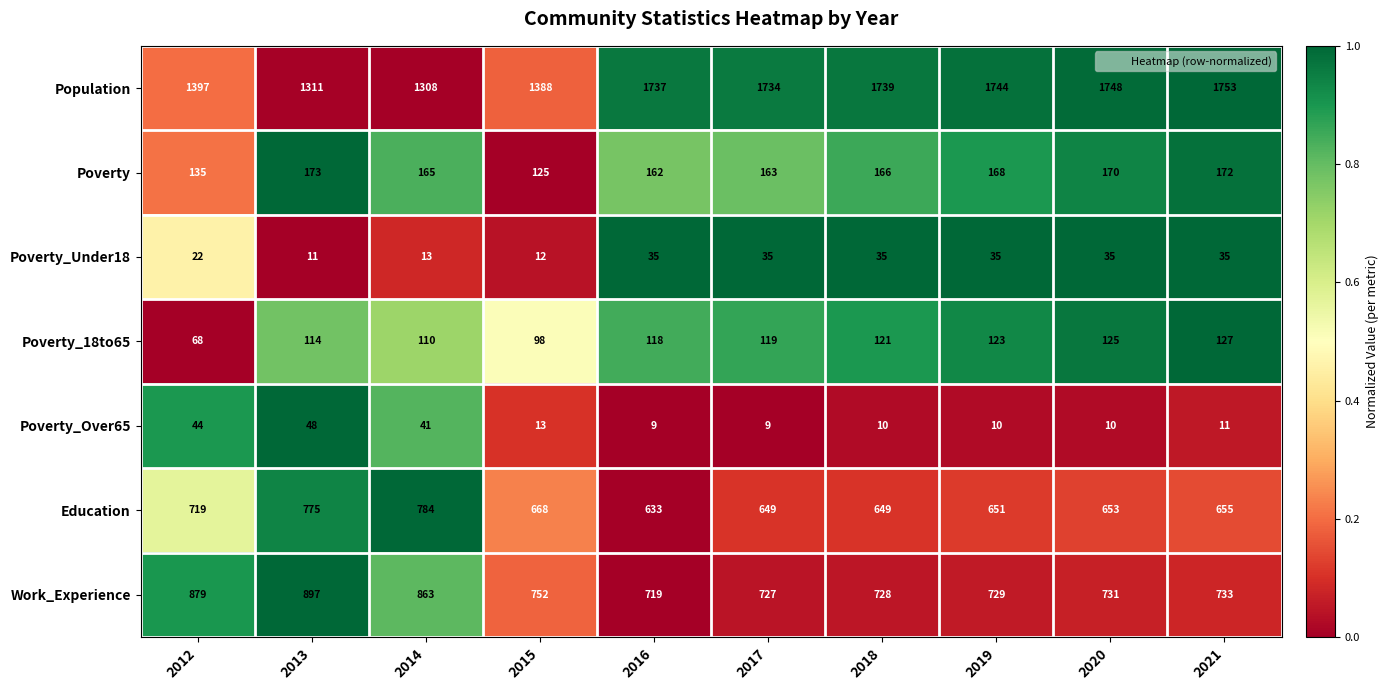

What is the difference between the maximum and minimum values in the Poverty_Over65 series?

39